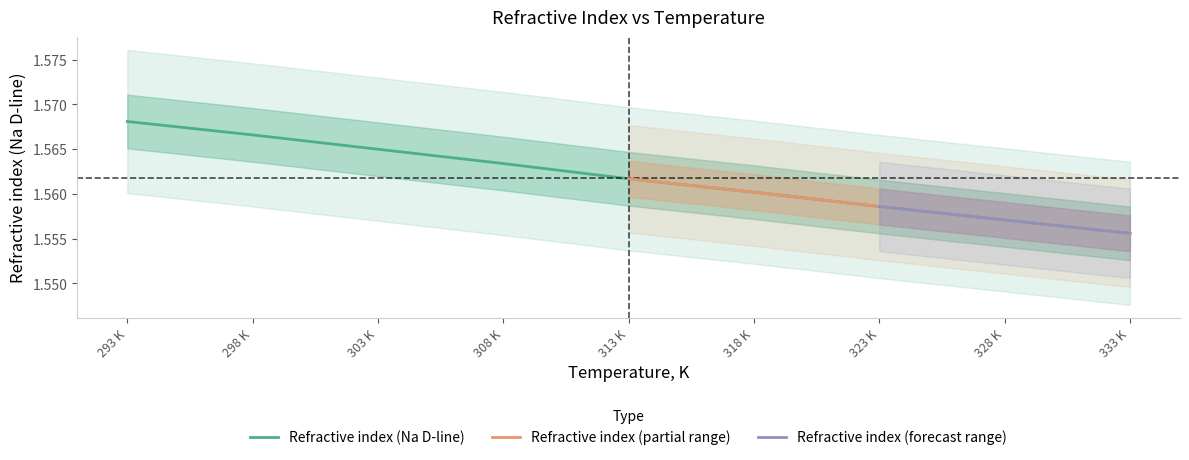

The value of Refractive index (Na D-line) at 308 K is 0.5. True or false?

False